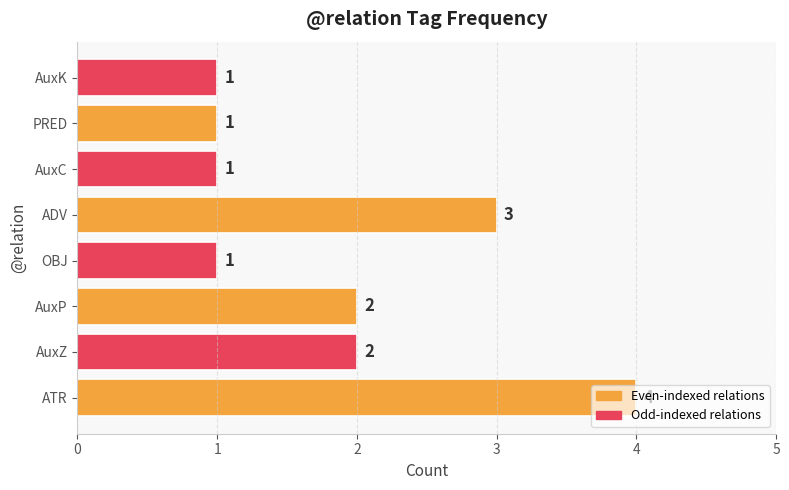

What is the greatest value displayed?

4